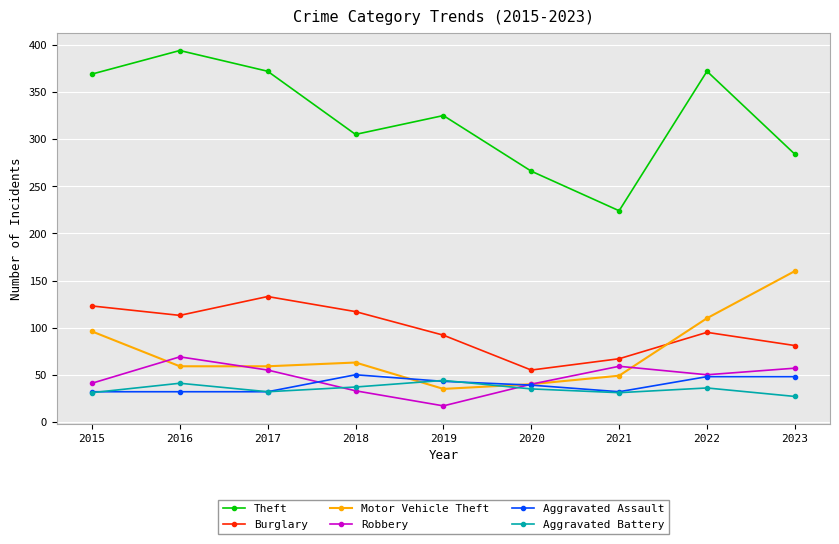

What is the difference between the Burglary values at 2023 and 2019?

11